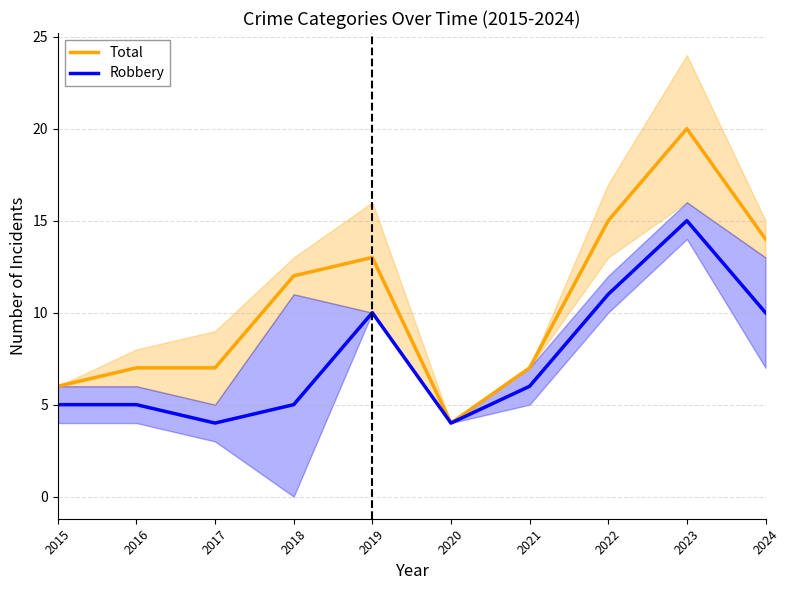

What is the value of the Total point at the 6th from the left?

4